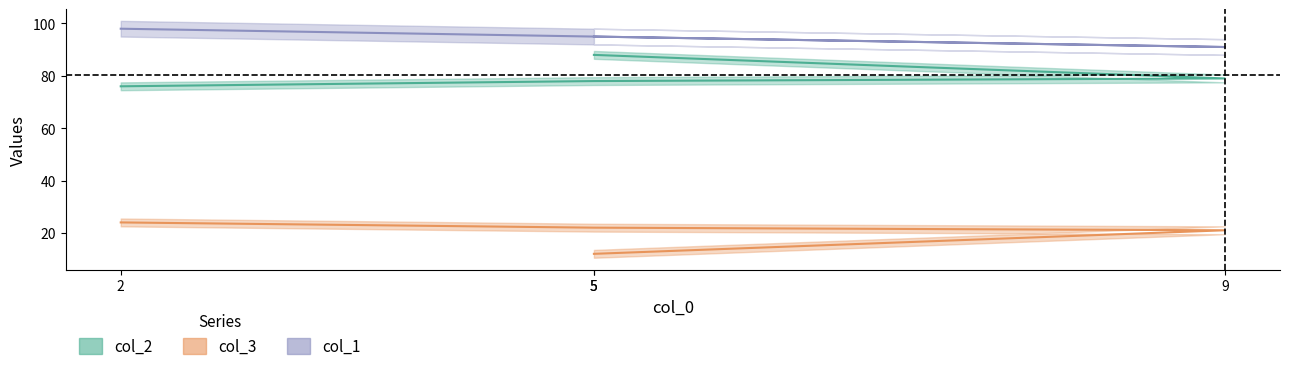

At 5, list the series in order from largest to smallest.

col_1, col_2, col_3